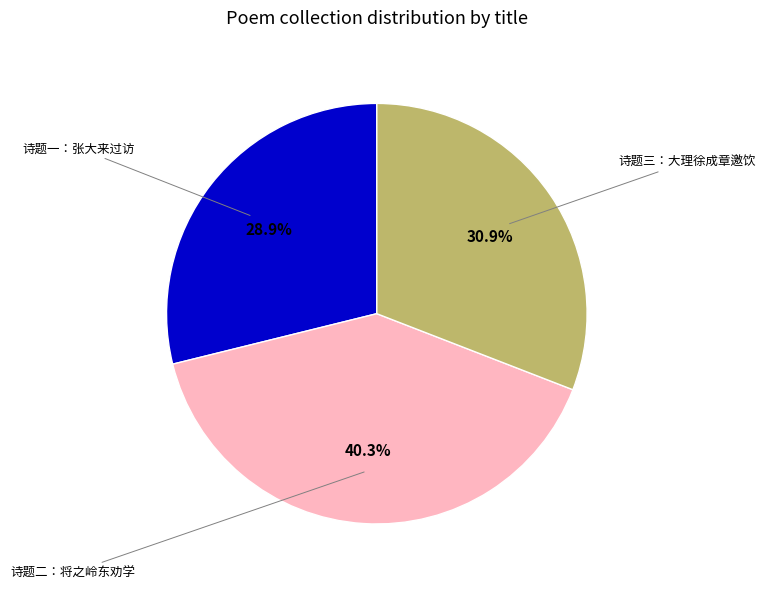

Which category has the biggest portion of the pie?

诗题二：将之岭东劝学